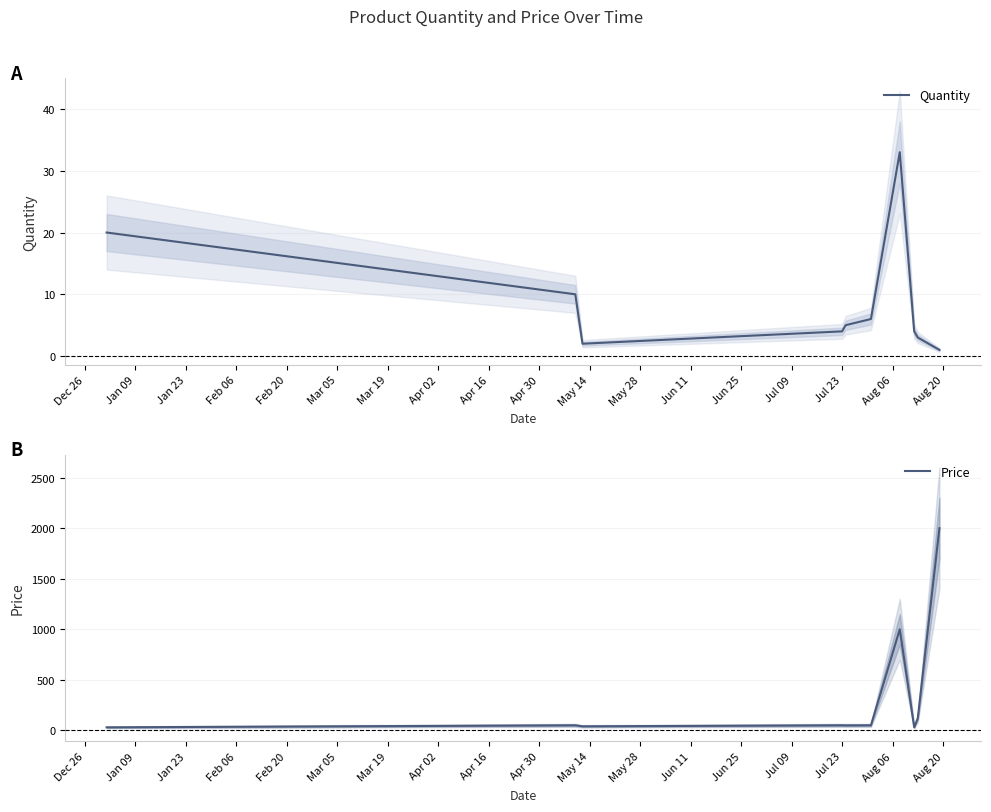

Is it true that Quantity equals 6 at Apr 02?

False